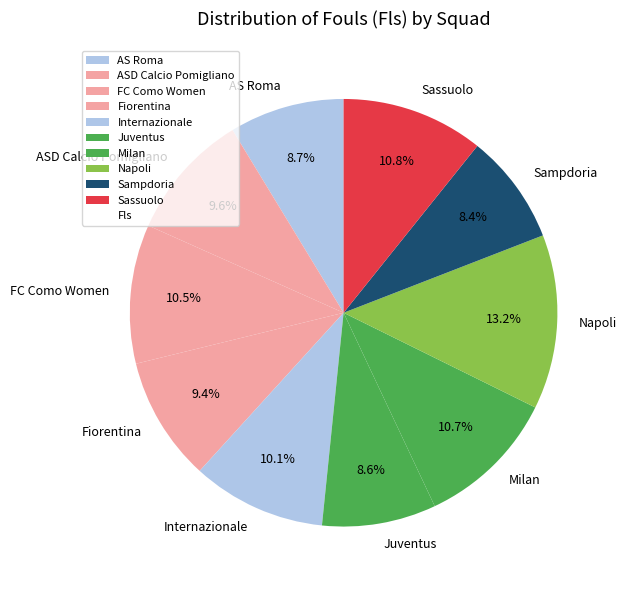

How many segments does this pie chart have?

10